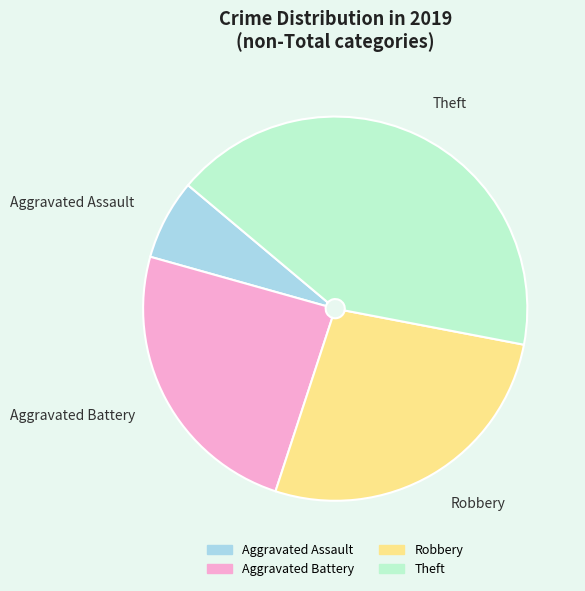

Do Aggravated Battery and Robbery together represent more than half of the pie?

Yes